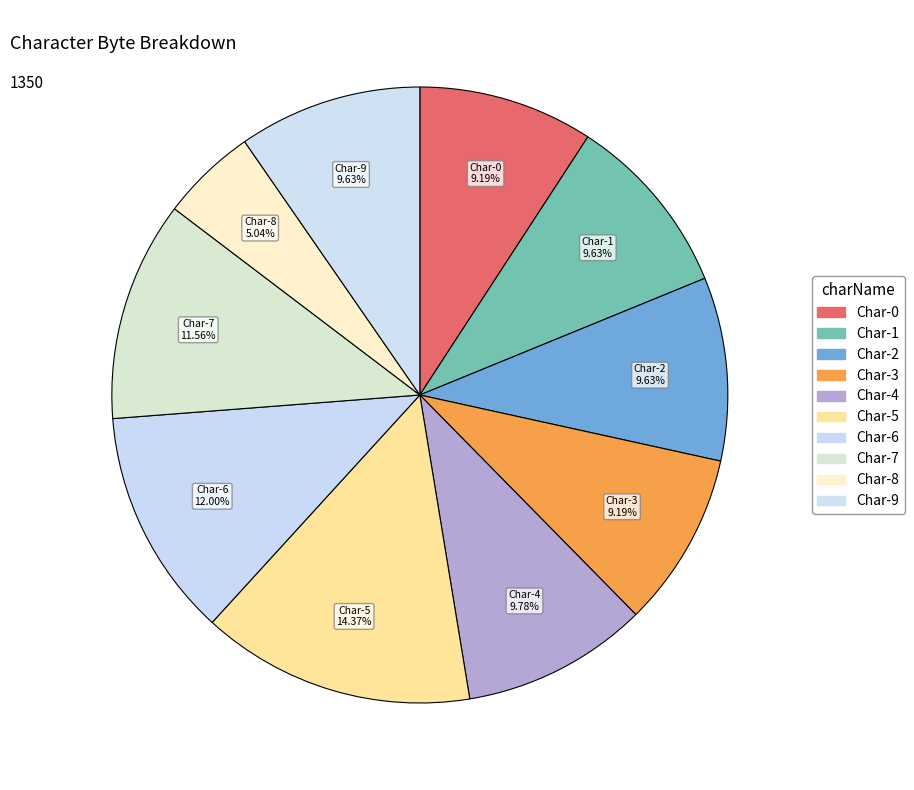

How many segments does this pie chart have?

10